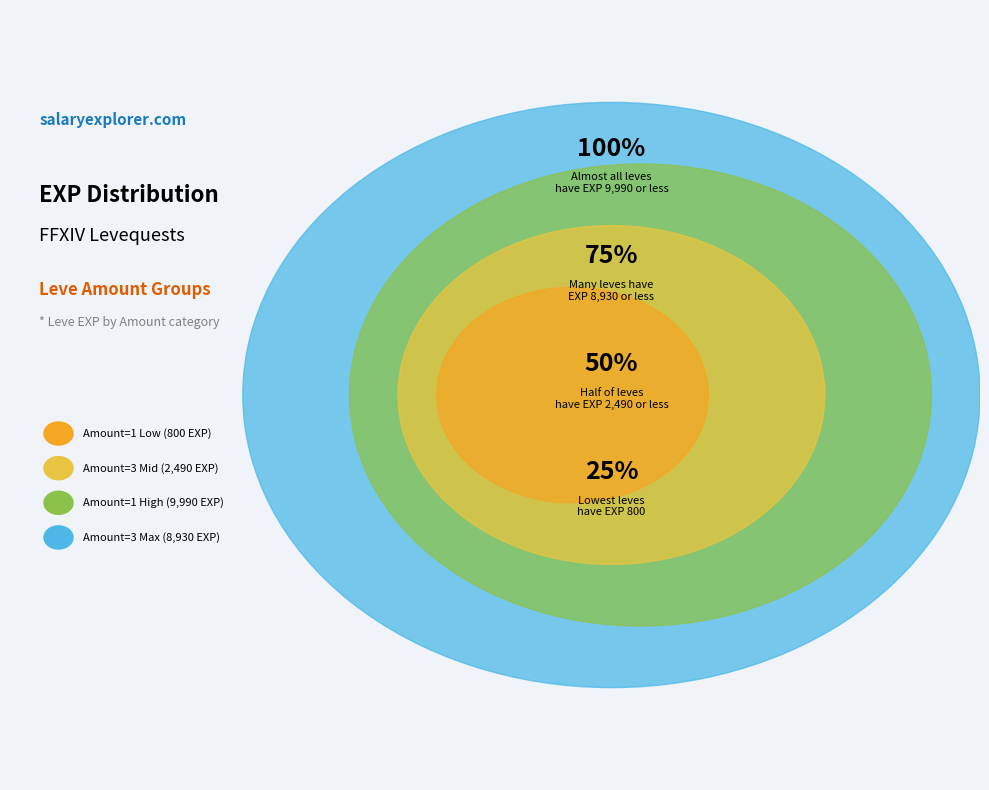

Between 1 and 1, which is larger?

1